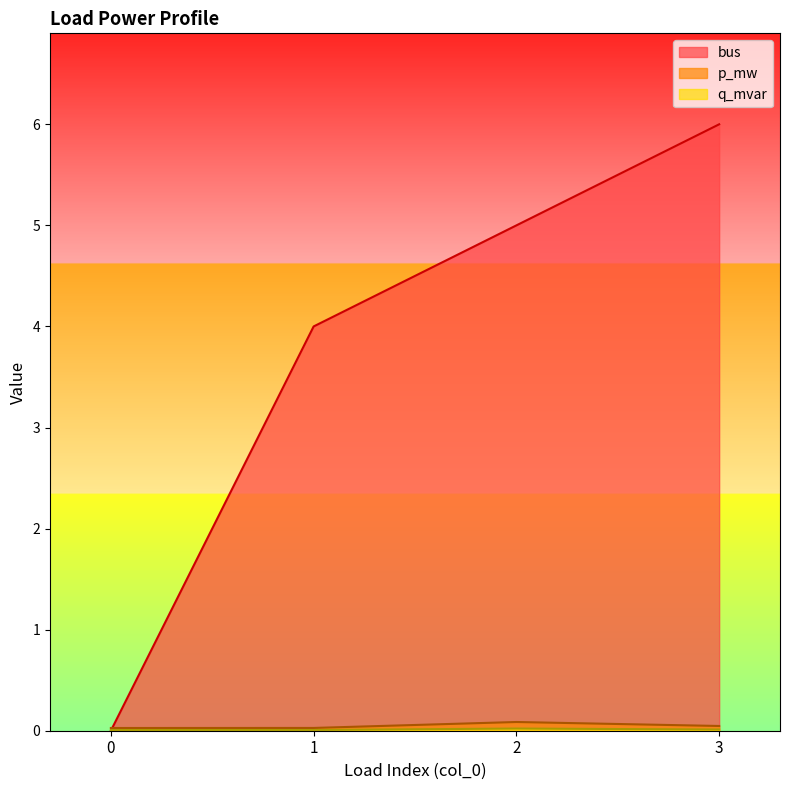

Reading left to right, extract all data points from this chart.

p_mw: 0=0.0	1=0.0	2=0.1	3=0.0
q_mvar: 0=0.0	1=0.0	2=0.0	3=0.0
bus: 0=0.0	1=4.0	2=5.0	3=6.0